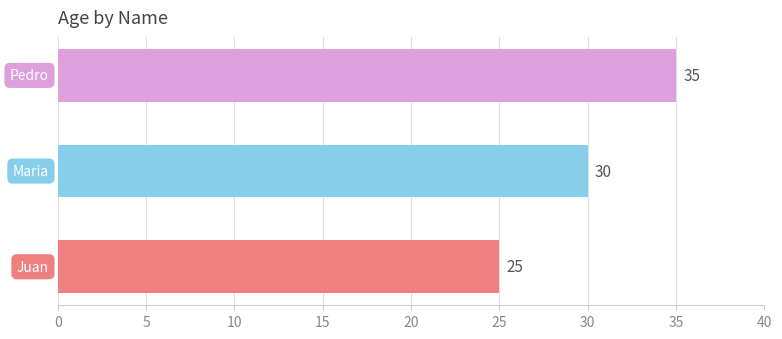

Does the chart contain stacked bars?

No